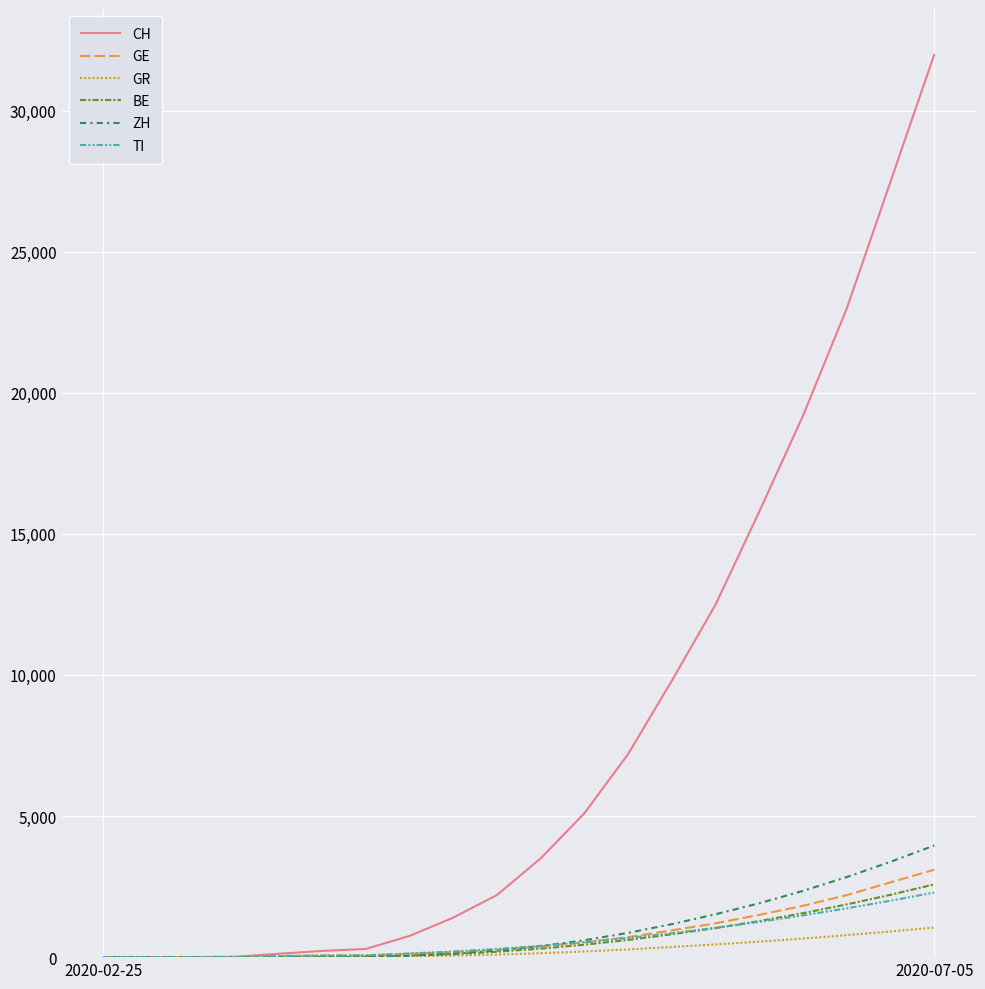

Which series has the widest spread of values?

CH